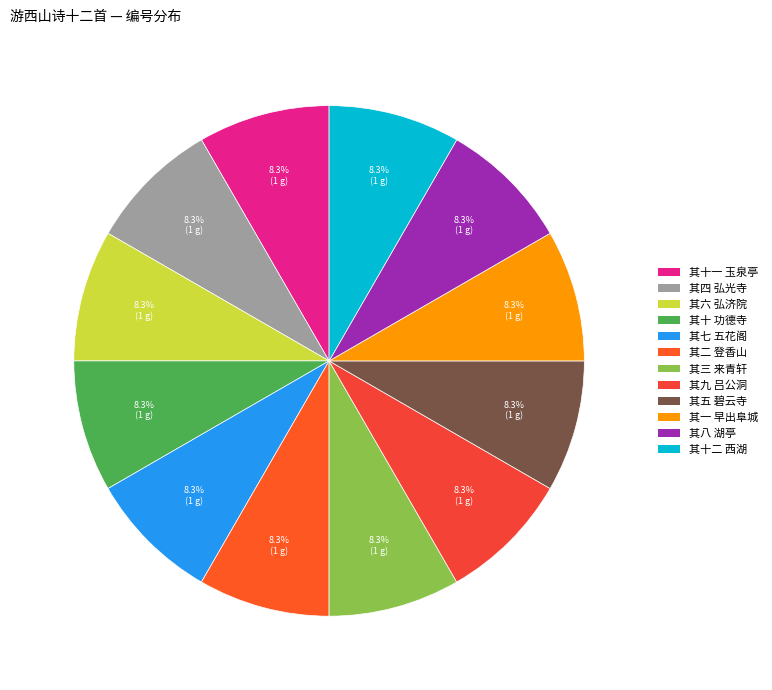

Count the number of slices in the pie.

12